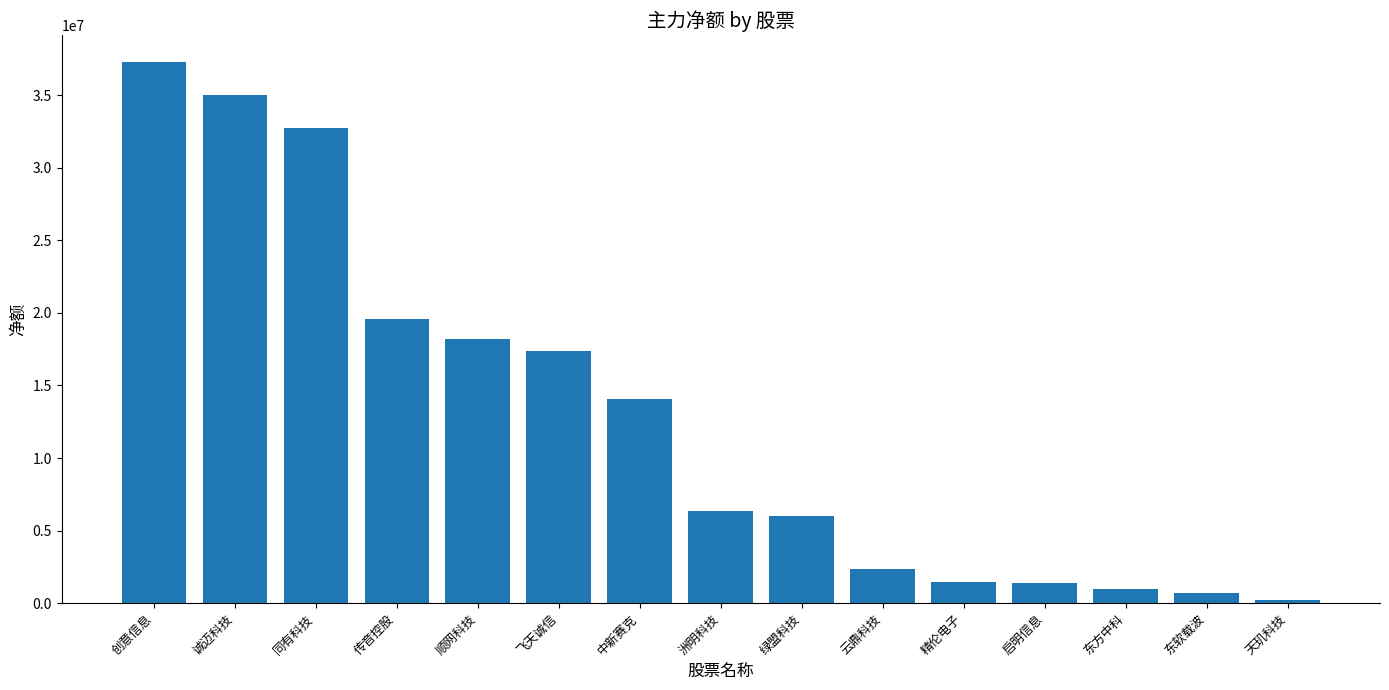

How many categories are shown in the chart?

15